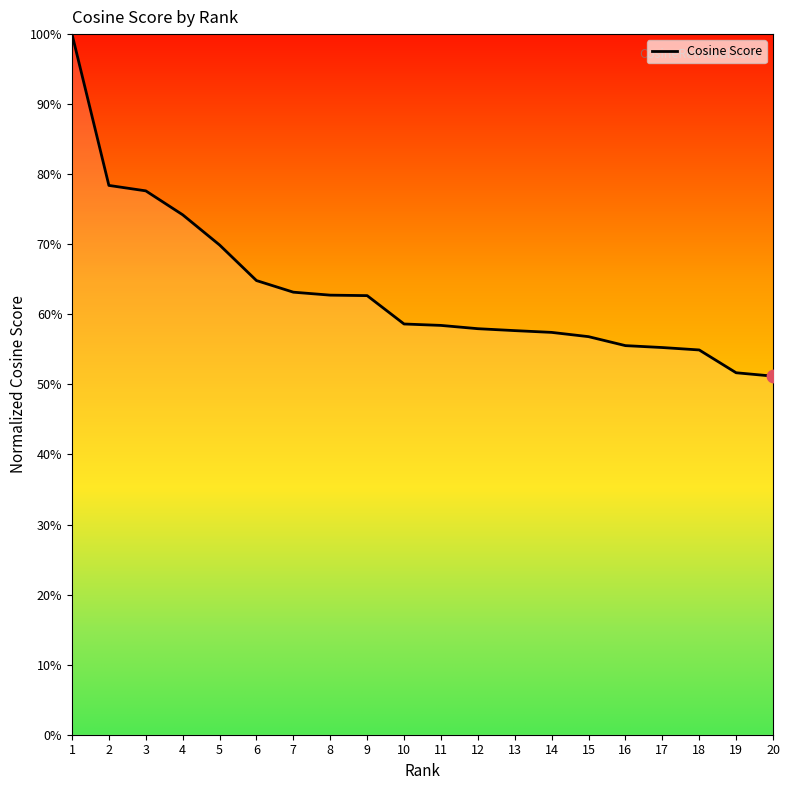

Between 1 and 13, which is larger?

1